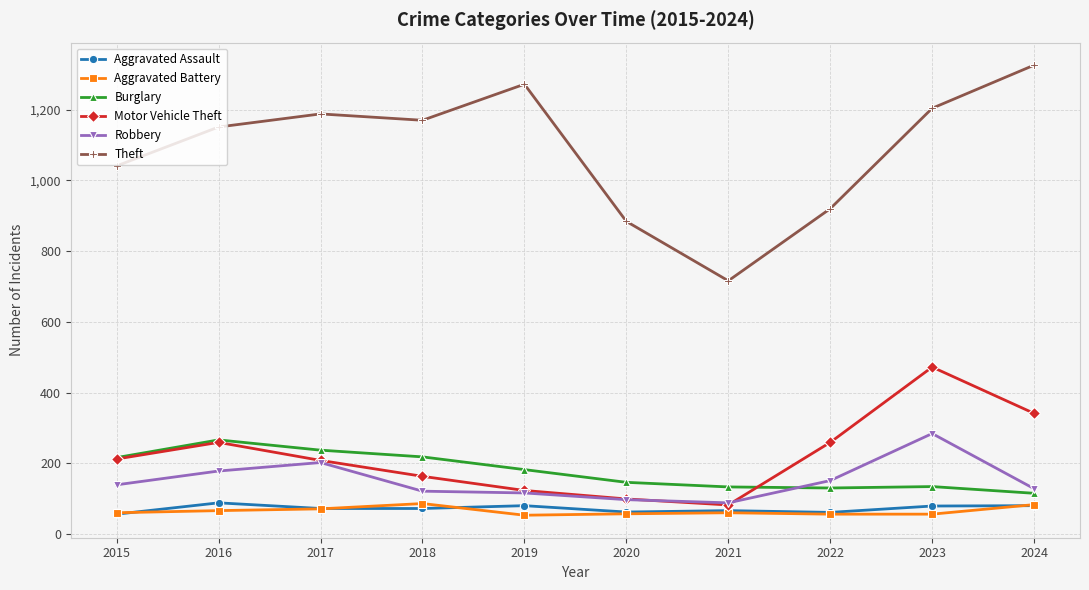

Where is Theft nearest to the value 1021?

2015